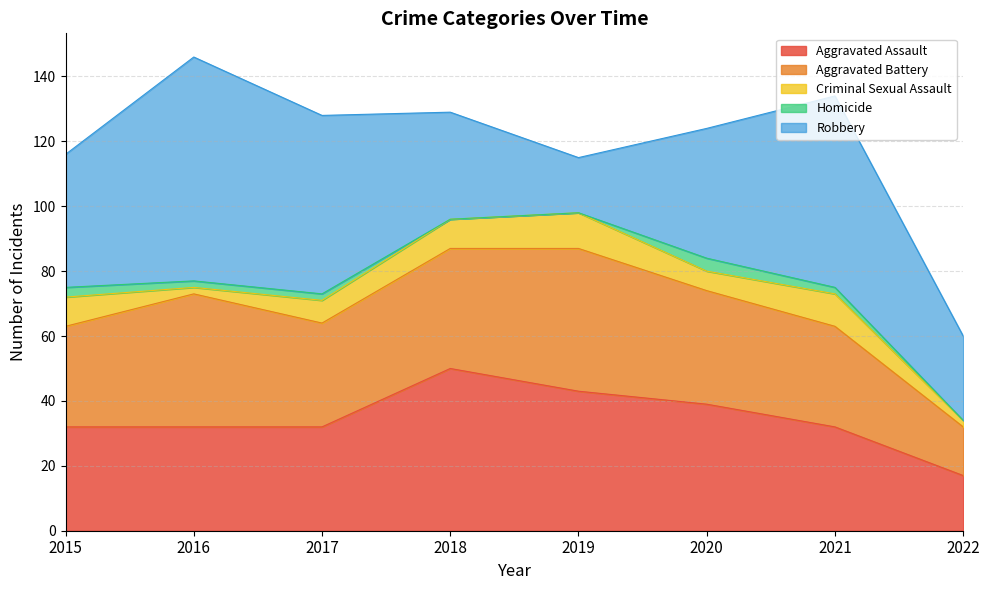

Between 2015 and 2020, which series saw the biggest shift?

Aggravated Assault